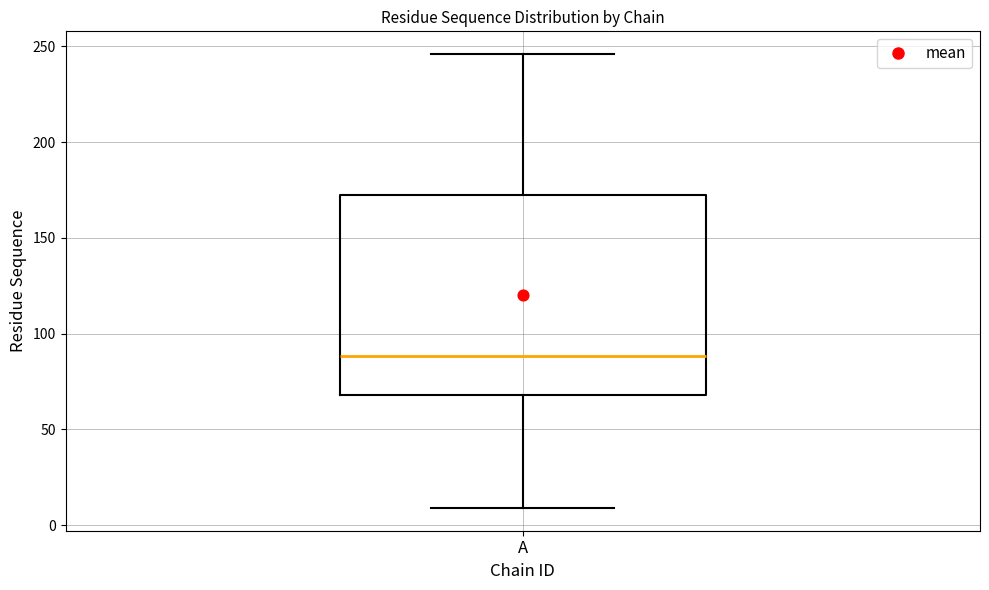

Transcribe this box plot: give where the median line is, the range the box spans, and where the two whiskers end, as read against the y-axis. The values are not printed on the chart, so give them approximately, as read against the axis.

median 90, box 70 to 175, whiskers 10 to 245